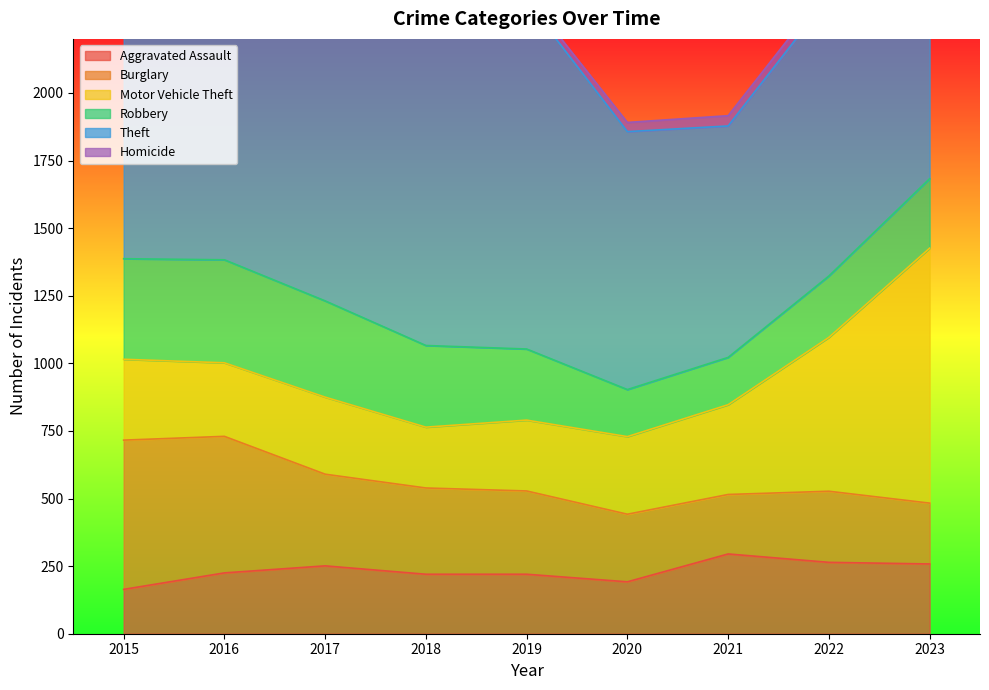

The value of Aggravated Assault at 2019 is 294. True or false?

False